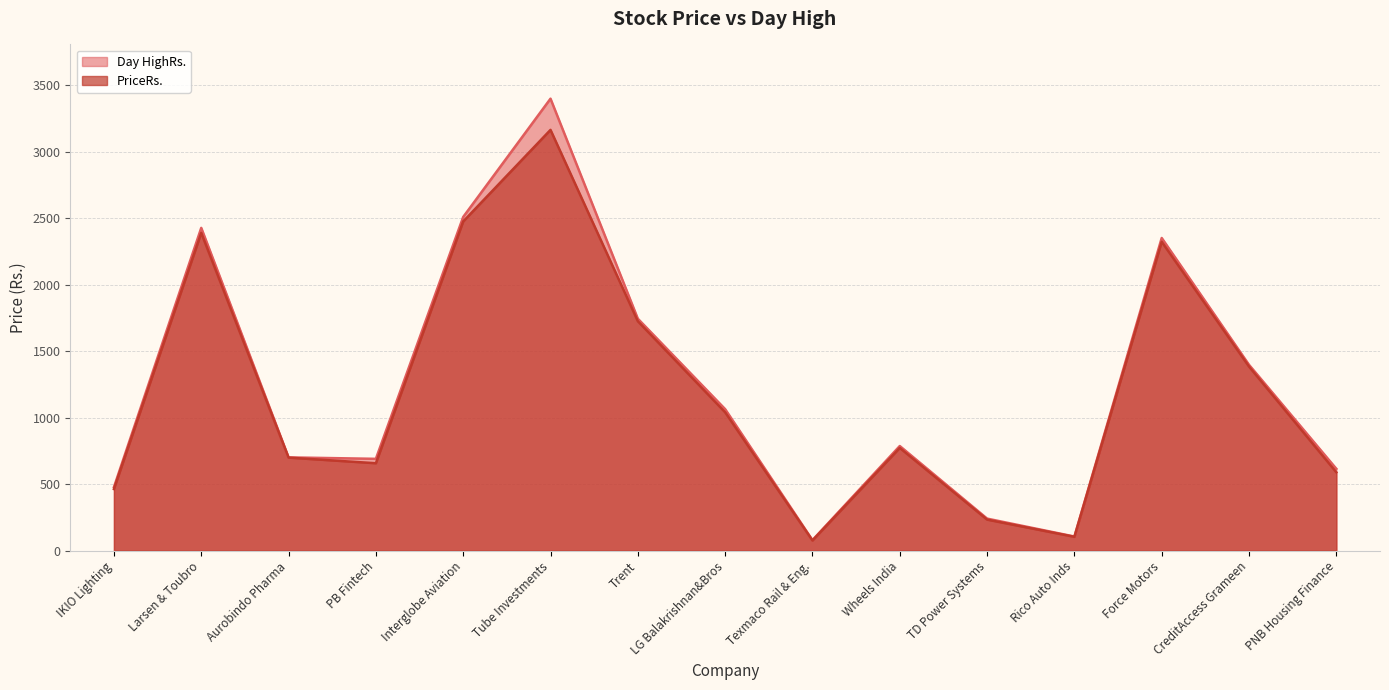

True or false: PriceRs. has a value of 282.5 at LG Balakrishnan&Bros.

False